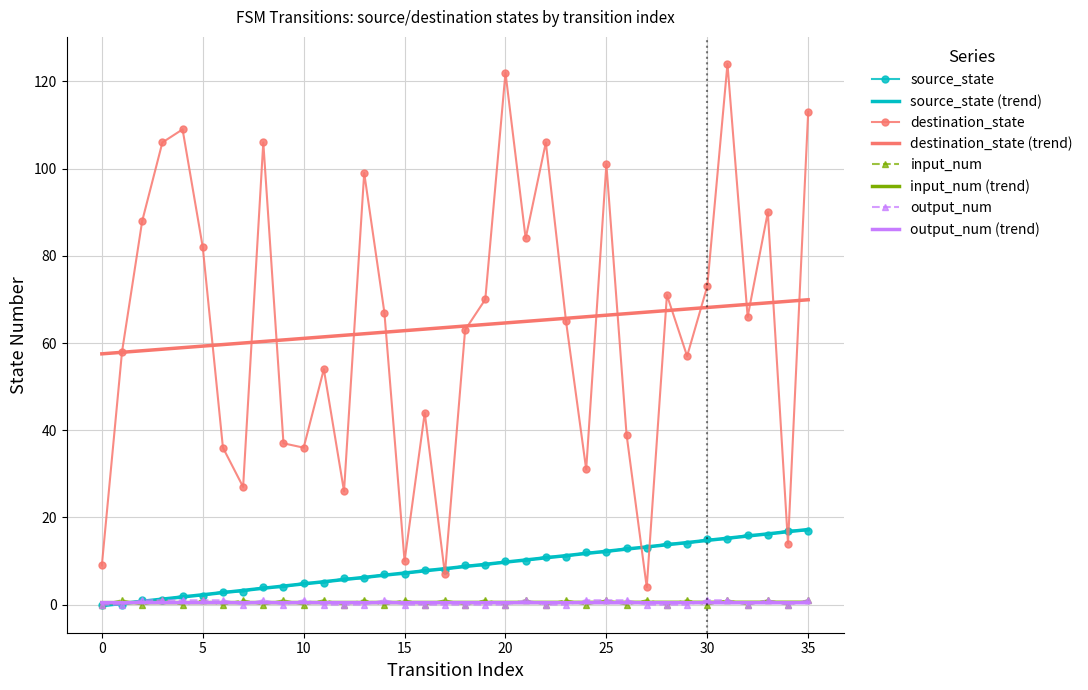

What are all the series names shown in the legend?

source_state, source_state (trend), destination_state, destination_state (trend), input_num, input_num (trend), output_num, output_num (trend)